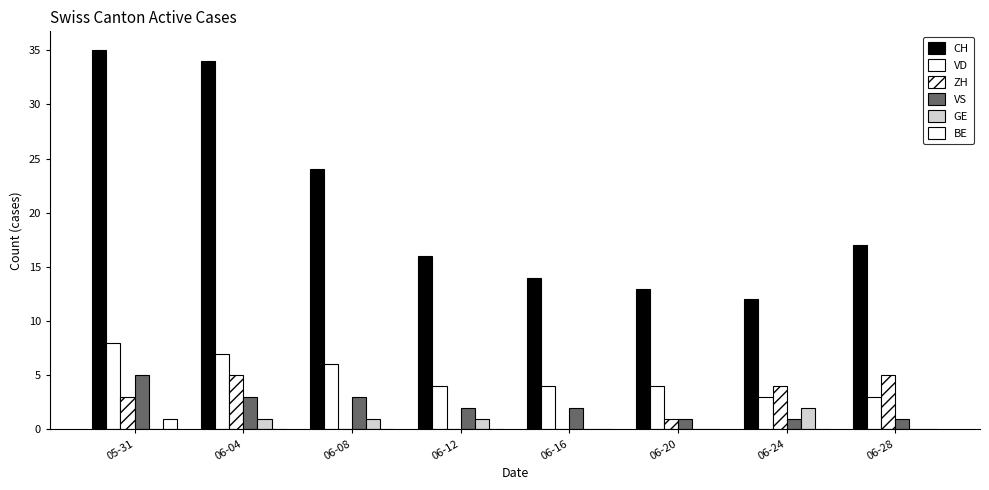

Rank the series by their maximum value, from lowest to highest.

BE, GE, ZH, VS, VD, CH